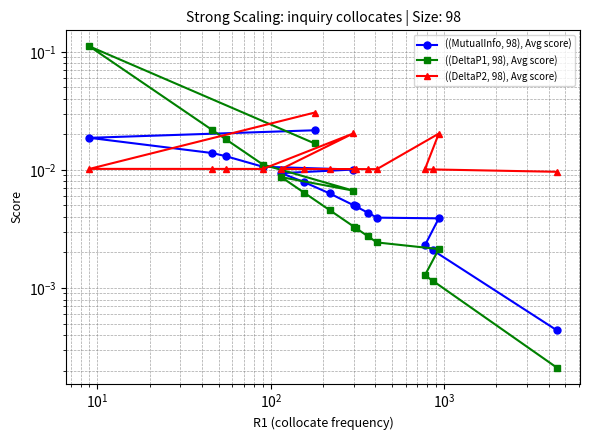

Does the chart display data point markers on the line(s)?

Yes